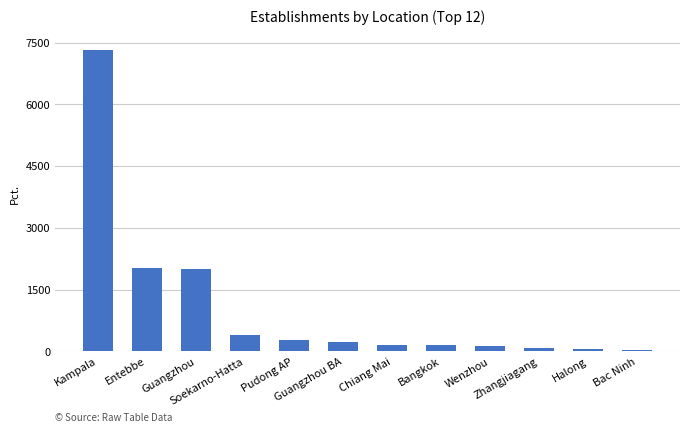

What is the greatest value displayed?

7310